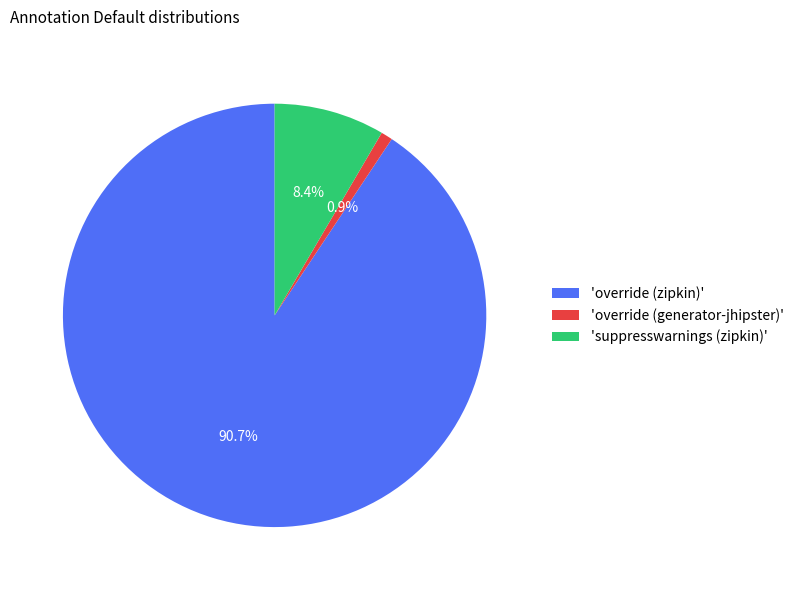

How much of the chart is everything except 'override (generator-jhipster)'?

99.1%